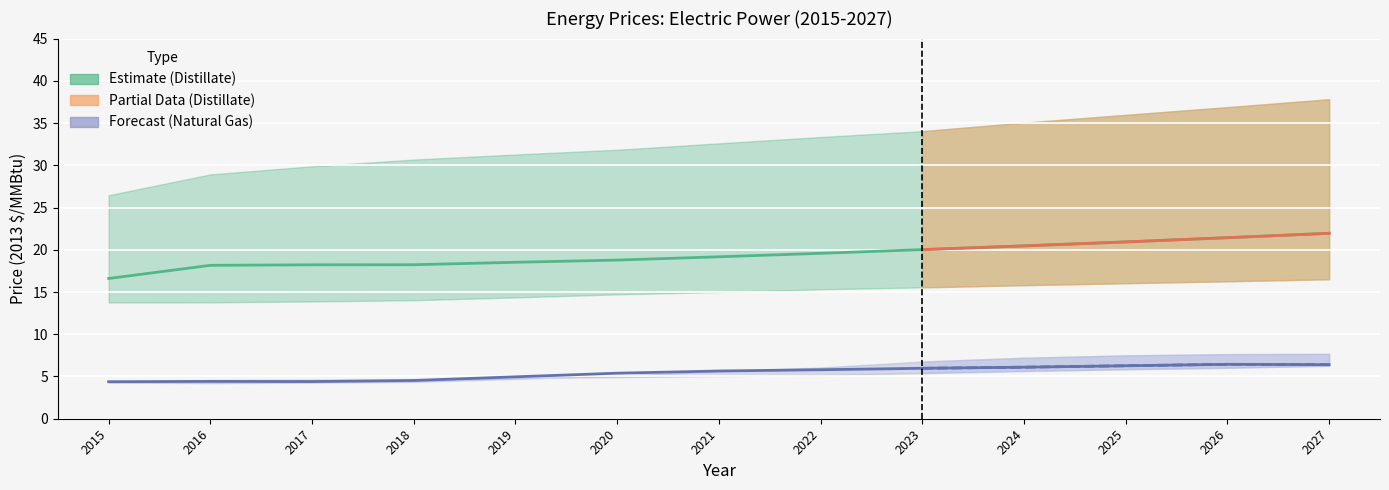

At 2020, list the series in order from smallest to largest.

Natural Gas, Distillate Fuel Oil